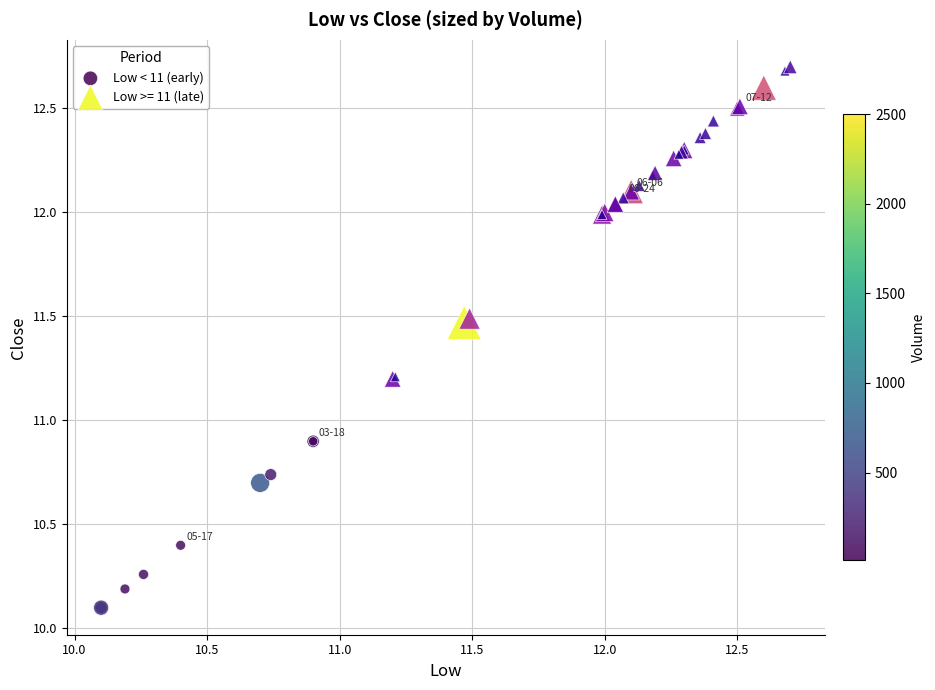

Which series reaches the minimum Y coordinate?

Low < 11 (early)